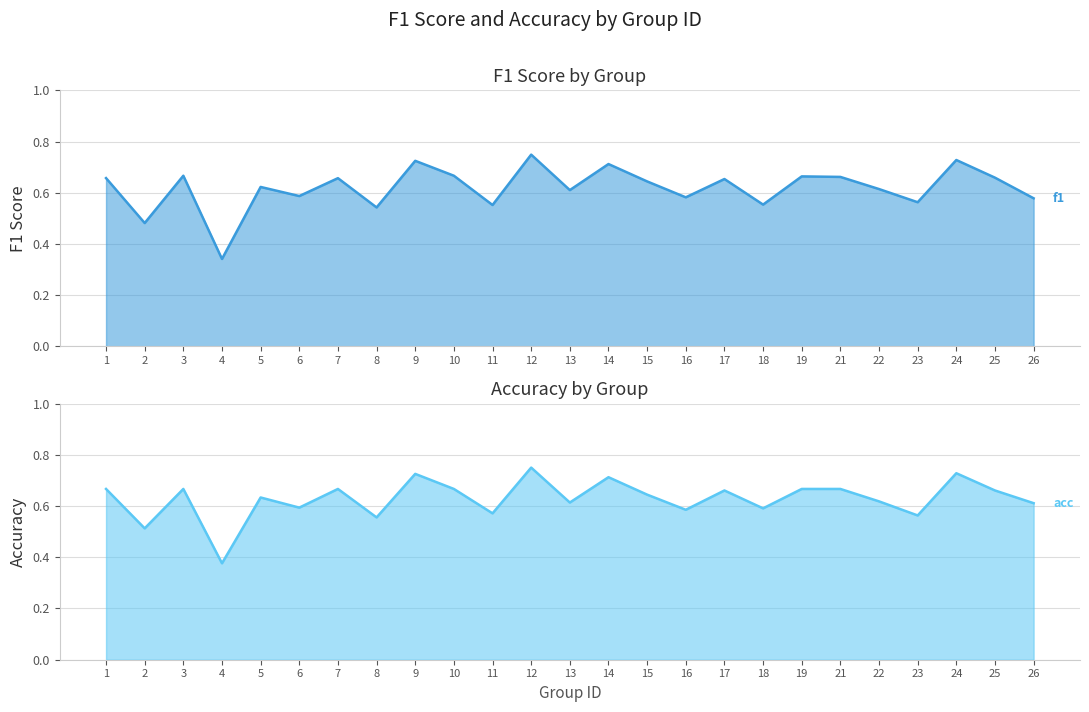

Read the f1 value at 19.

0.7